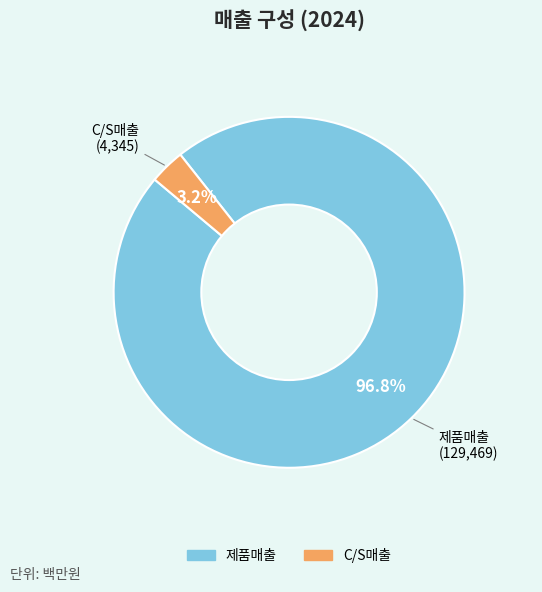

Is it true that C/S매출 is 10% of the pie?

False